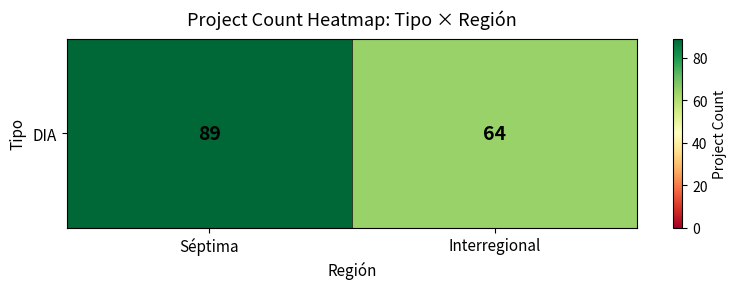

Is it true that the value at Séptima is 89?

True